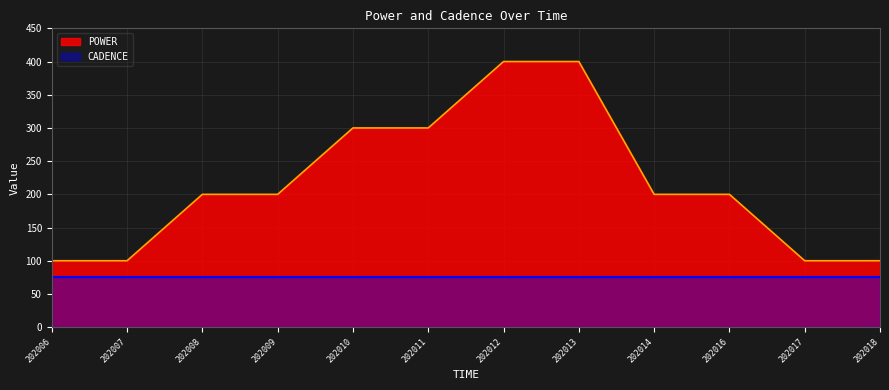

True or false: POWER and CADENCE cross at least once.

False